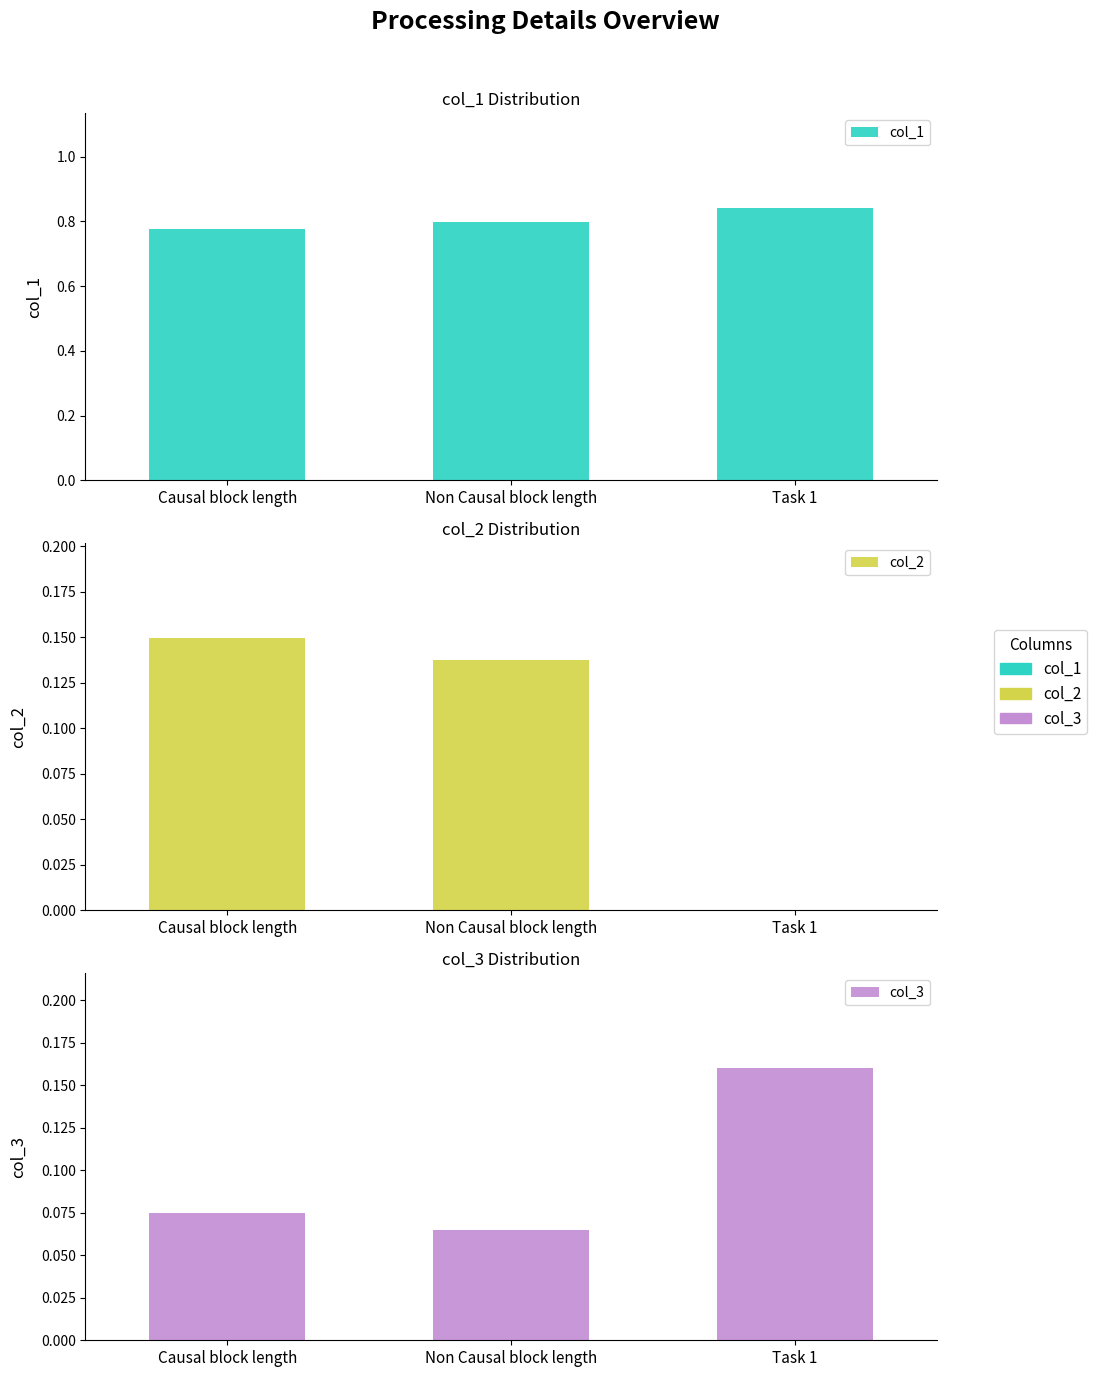

Count the col_2 values in the range 0 to 1.

3